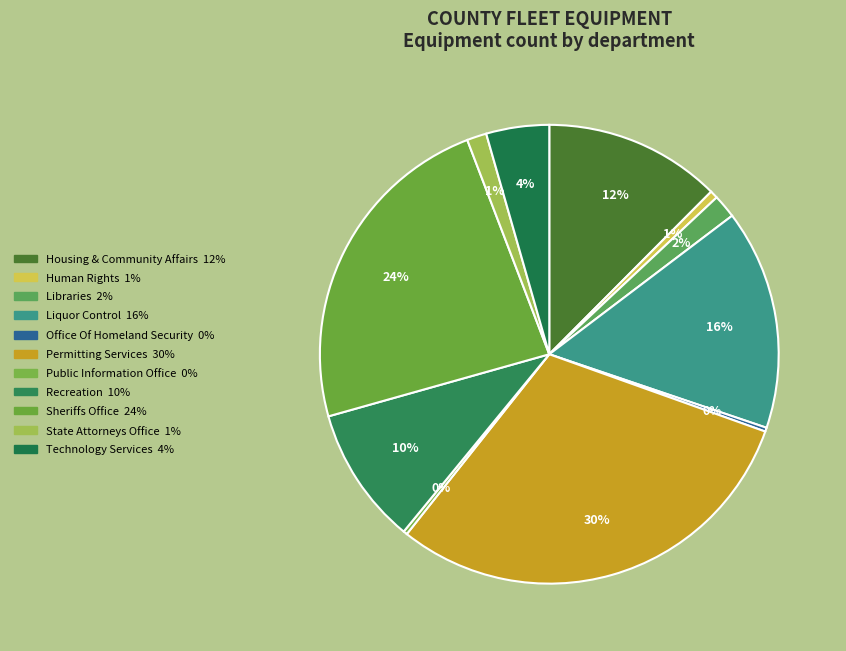

Count the number of slices in the pie.

11